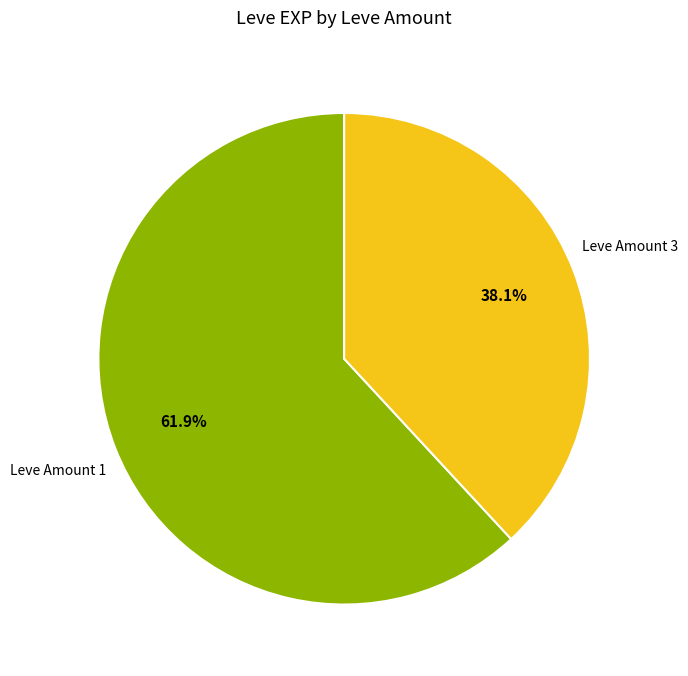

Is there a majority slice in this chart?

Yes